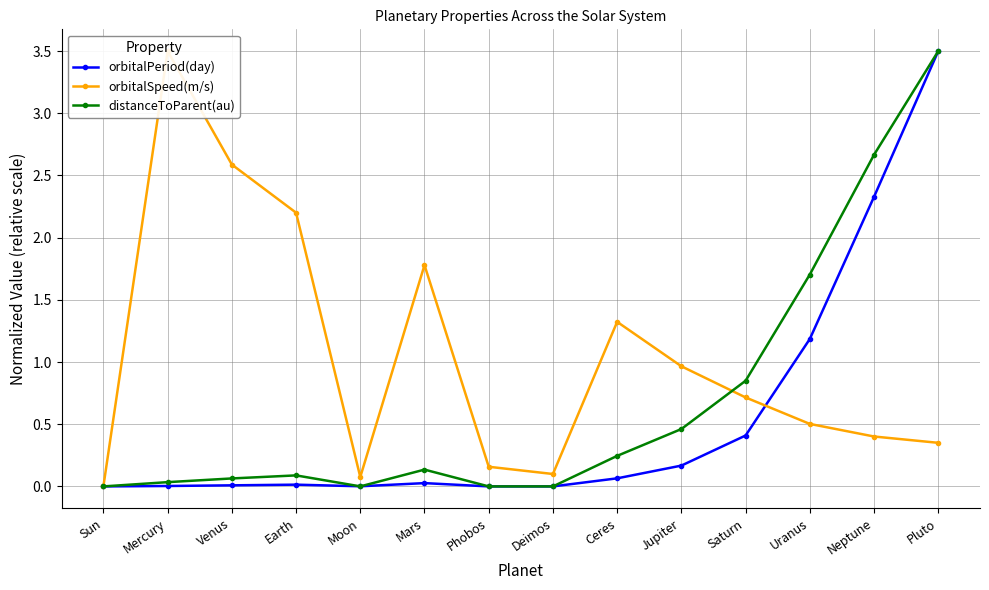

At which category does orbitalPeriod(day) reach its first local valley?

Moon